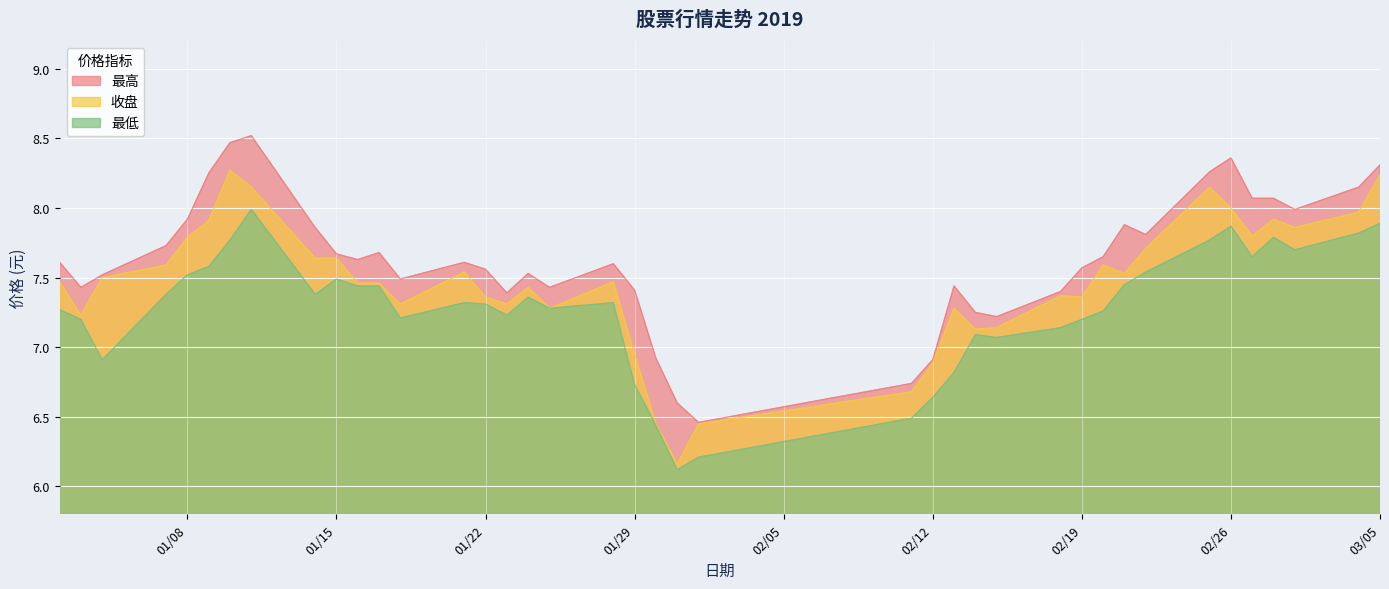

At which category does 最高 reach its first local valley?

2019/01/03